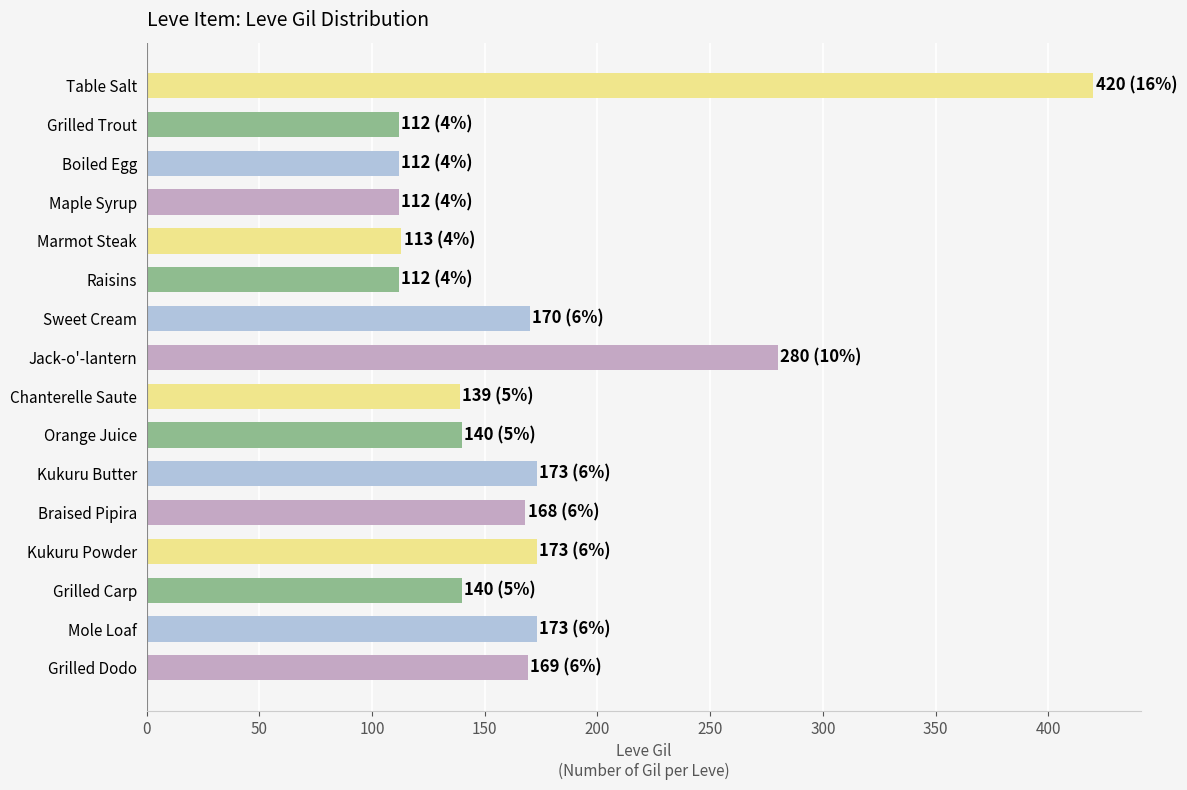

What is the greatest value displayed?

420